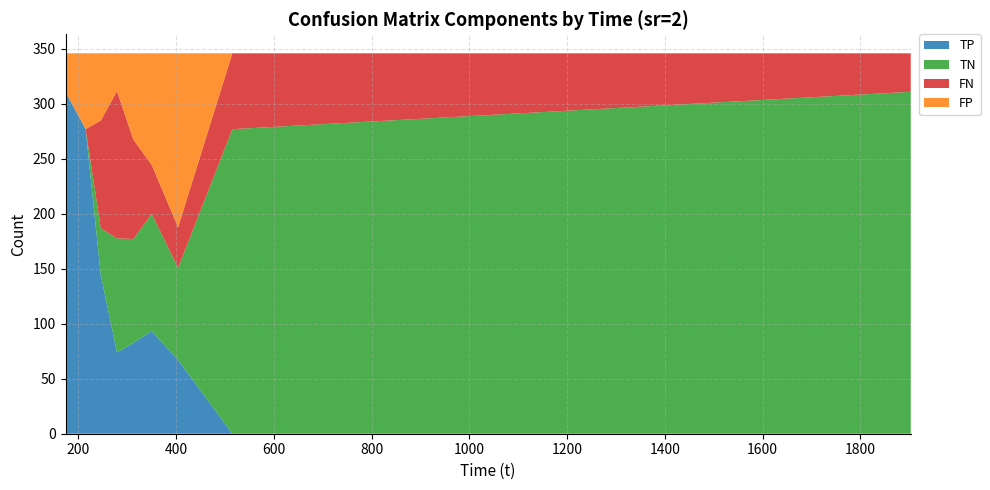

Reading left to right, list all the values displayed in this chart.

TP: 173.891=311.0	214.959=277.0	246.171=143.9	279.184=73.9	312.586=82.6	350.175=93.3	404.142=67.1	515.107=0.0	1902.79=0.0
TN: 173.891=0.0	214.959=0.0	246.171=42.9	279.184=103.7	312.586=94.5	350.175=106.6	404.142=83.8	515.107=277.0	1902.79=311.0
FN: 173.891=0.0	214.959=0.0	246.171=98.1	279.184=134.1	312.586=90.4	350.175=44.7	404.142=36.9	515.107=69.0	1902.79=35.0
FP: 173.891=35.0	214.959=69.0	246.171=61.1	279.184=34.3	312.586=78.5	350.175=101.4	404.142=158.2	515.107=0.0	1902.79=0.0